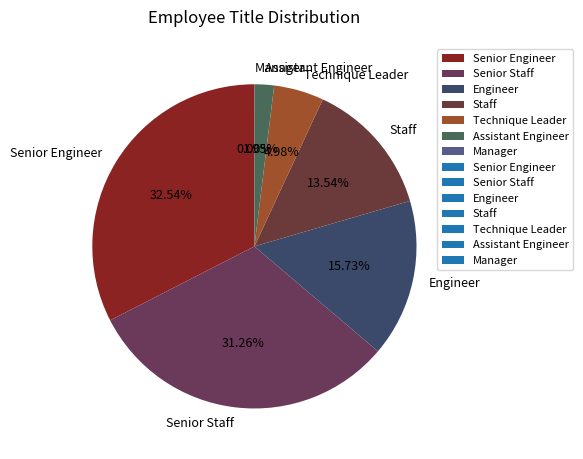

What is the largest slice in the pie chart?

Senior Engineer